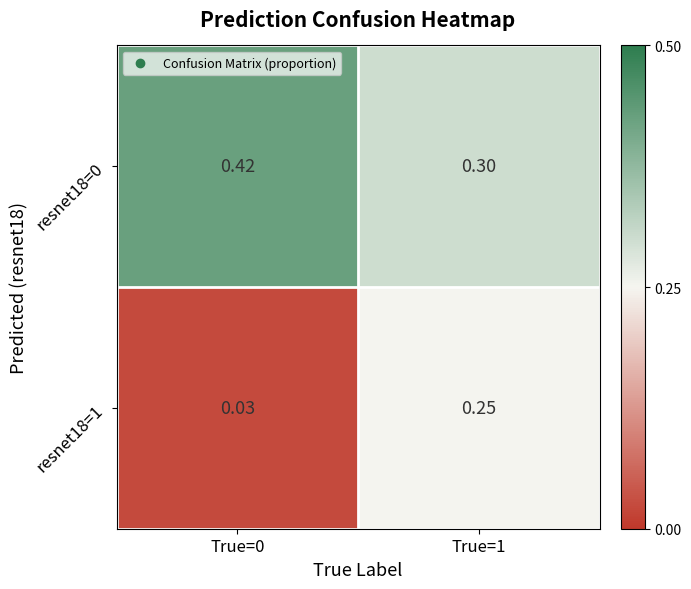

Is the value of resnet18=1 at True=1 greater than the value of resnet18=0 at True=0?

No